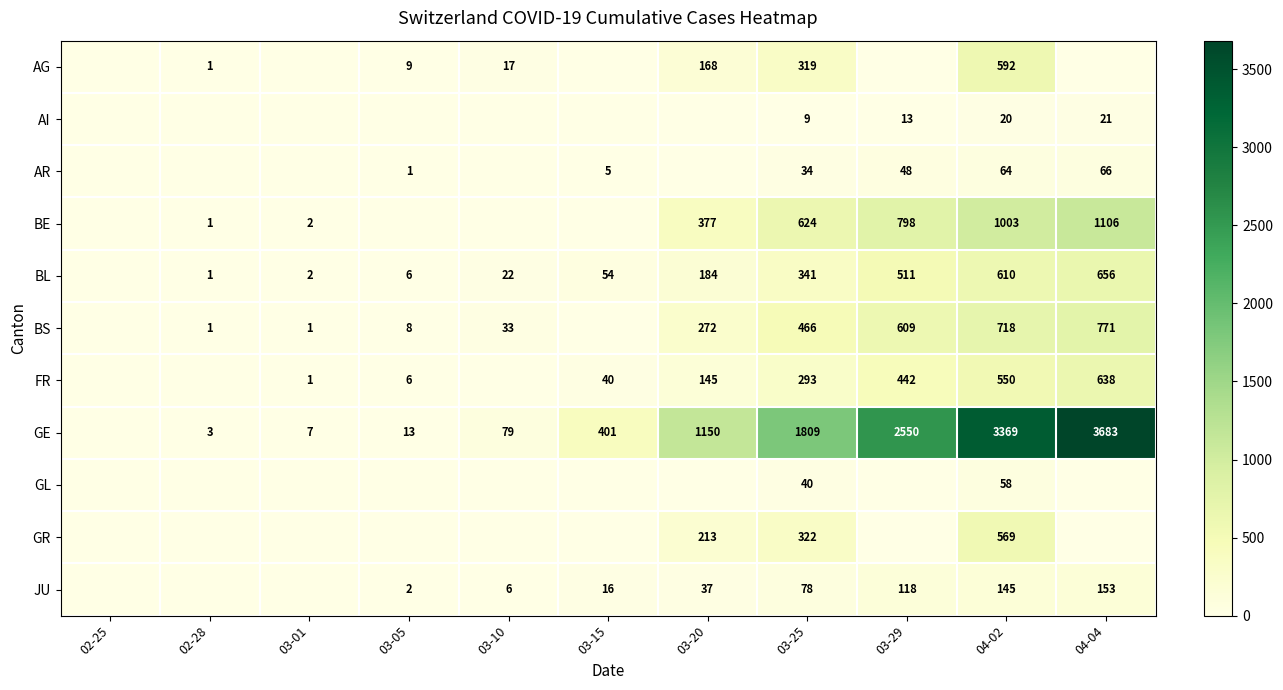

At 03-25, list the series in order from smallest to largest.

AI, AR, GL, JU, FR, AG, GR, BL, BS, BE, GE